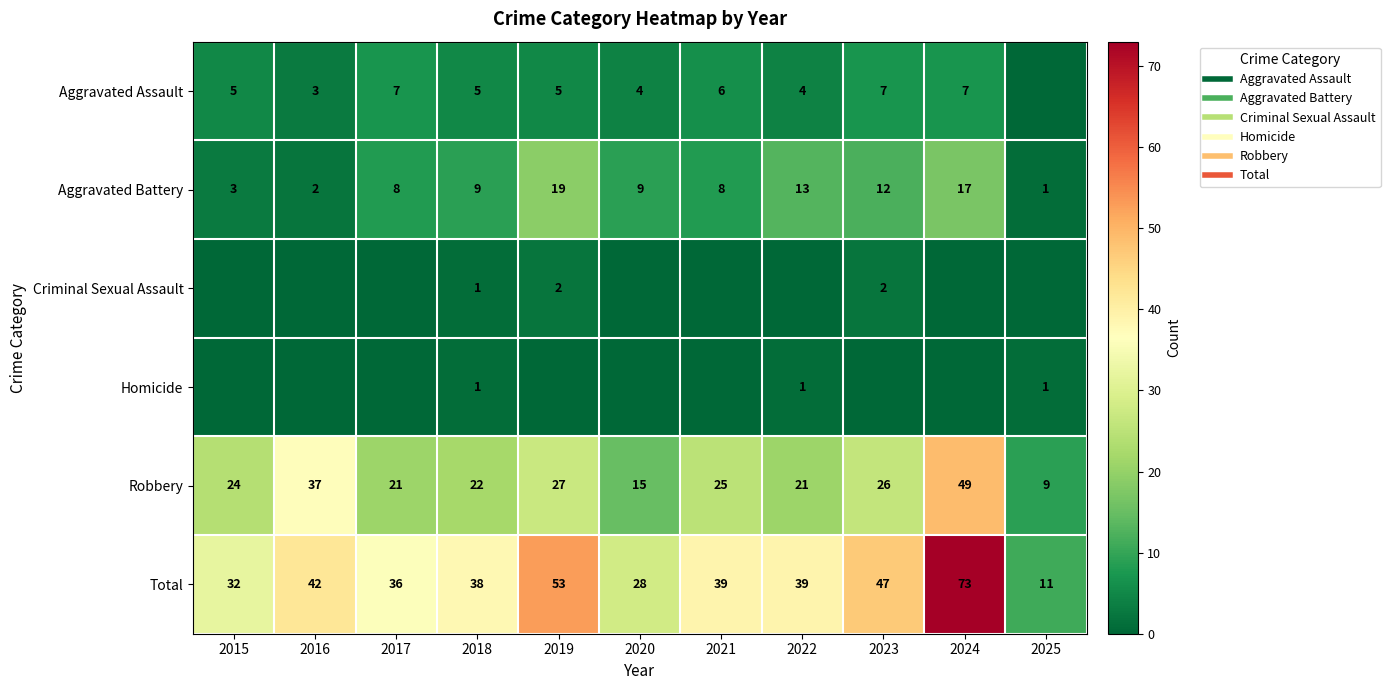

How many values in Homicide are above zero?

3